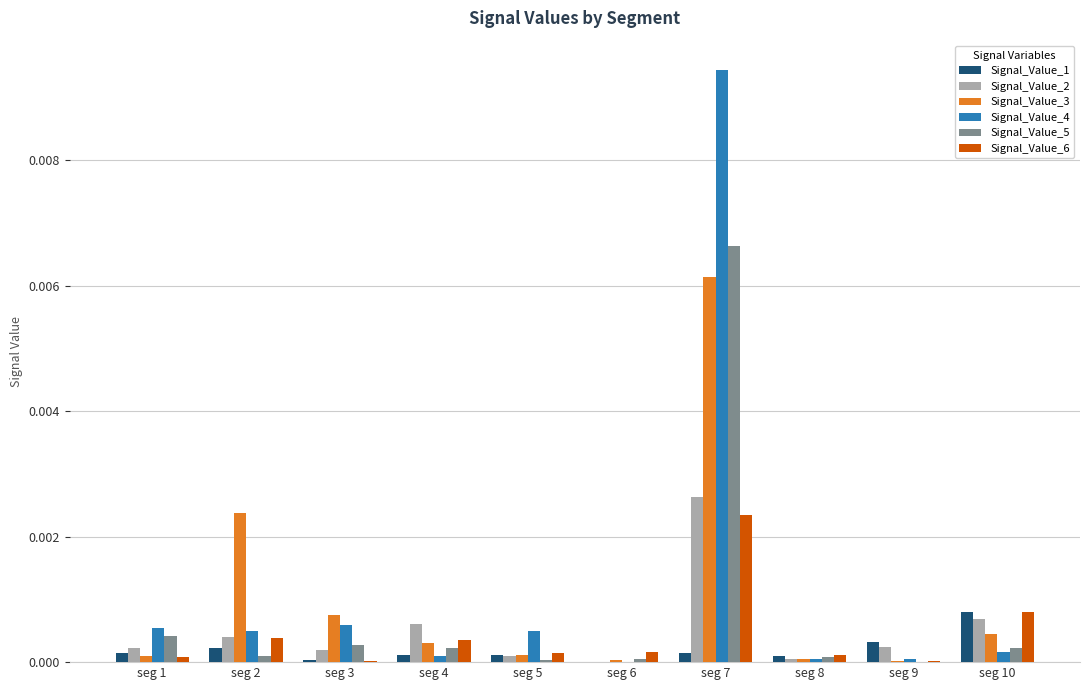

What are all the series names shown in the legend?

Signal_Value_1, Signal_Value_2, Signal_Value_3, Signal_Value_4, Signal_Value_5, Signal_Value_6